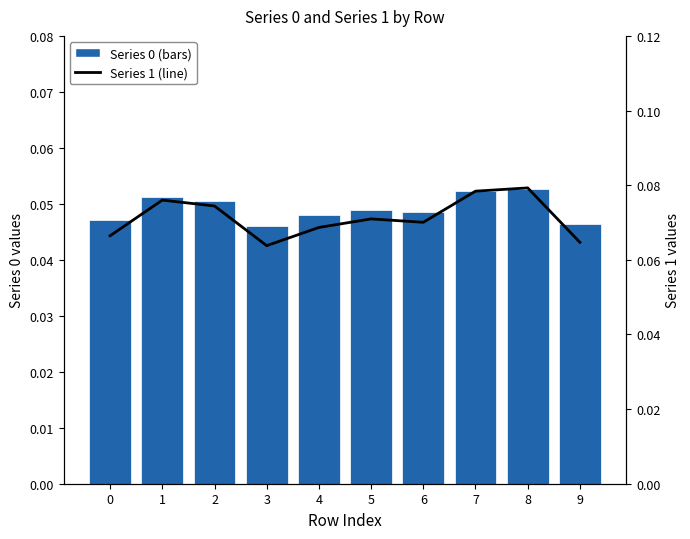

Rank the series at 2 from highest to lowest value.

Series 1 (line), Series 0 (bars)